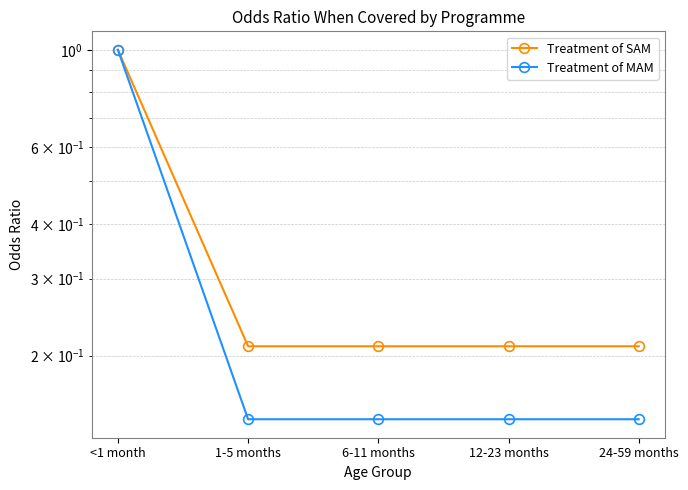

What is the highest value of the Treatment of MAM series?

1.0